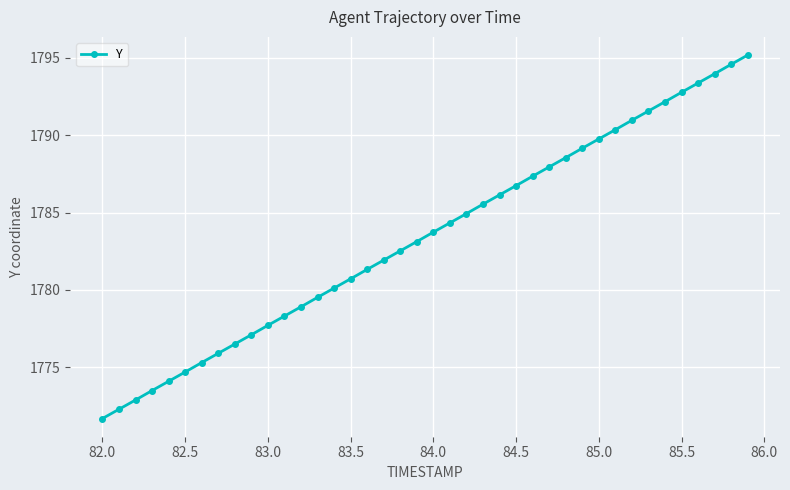

What is the maximum value shown in the chart?

1795.2